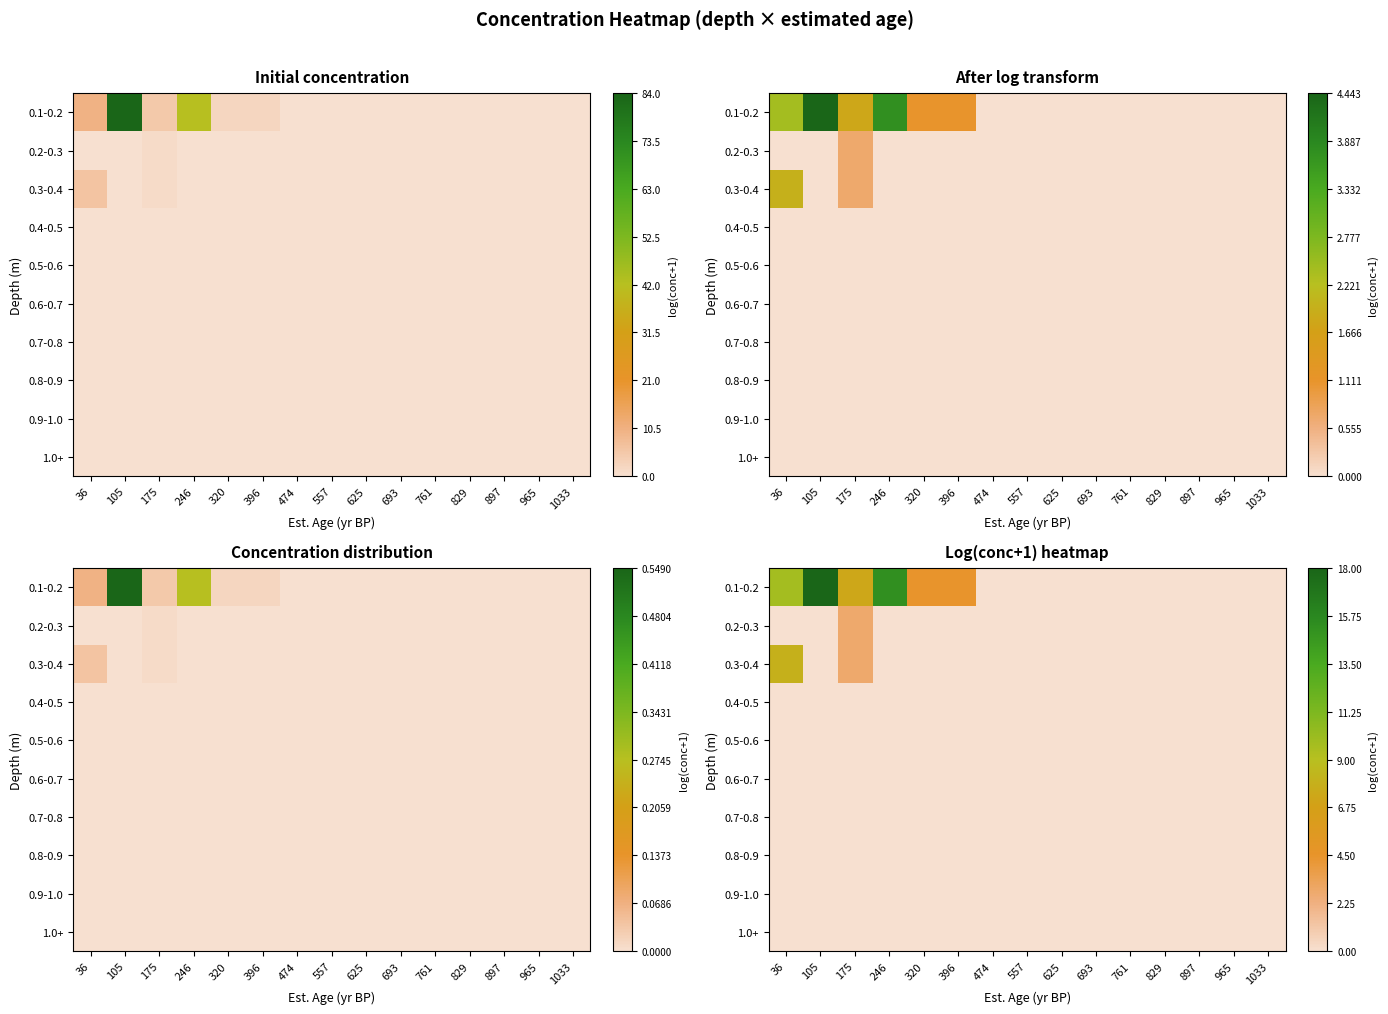

What is the maximum value shown in the chart?

18.0